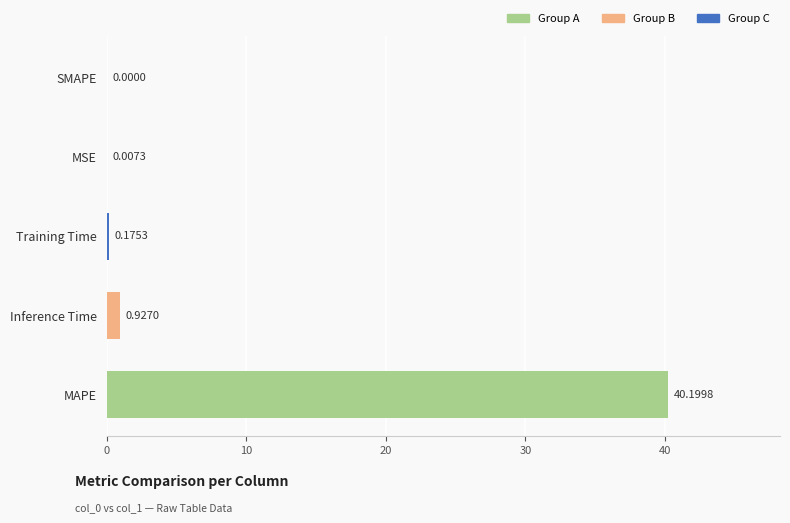

At which category does the chart reach its peak across all series?

MAPE